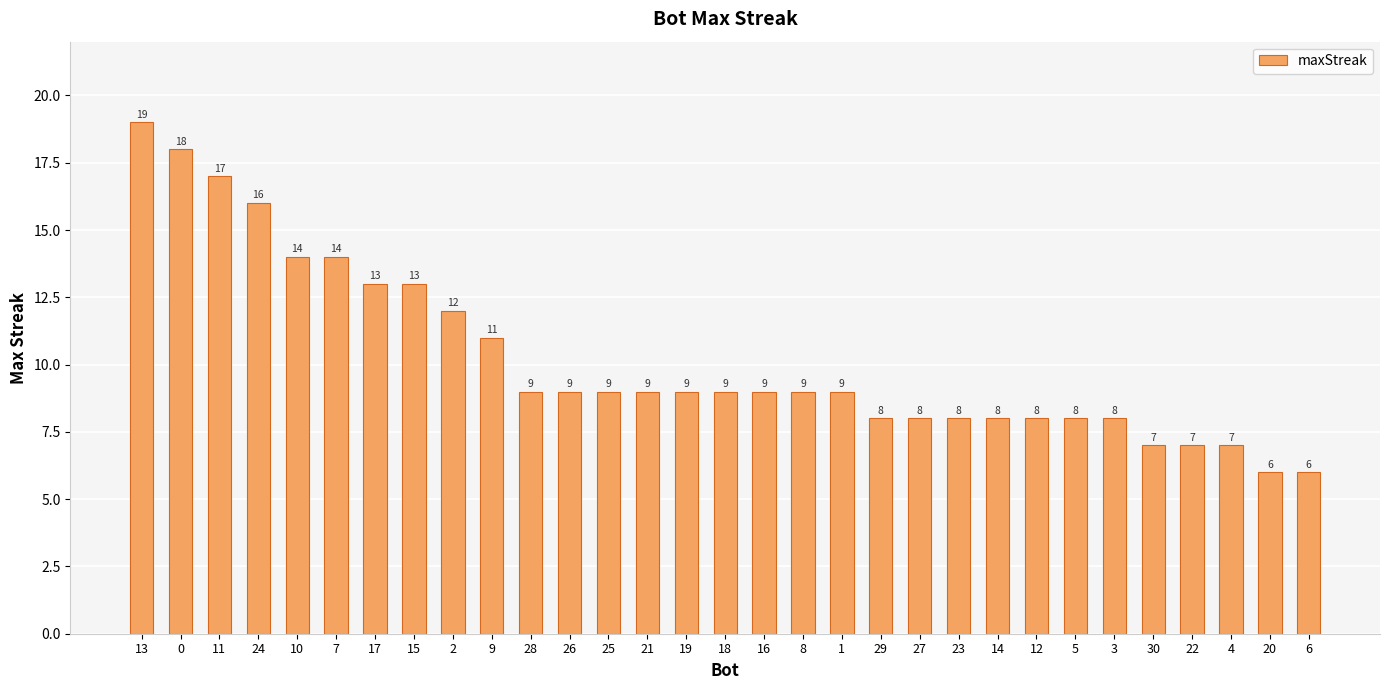

What position from the right is 29?

12